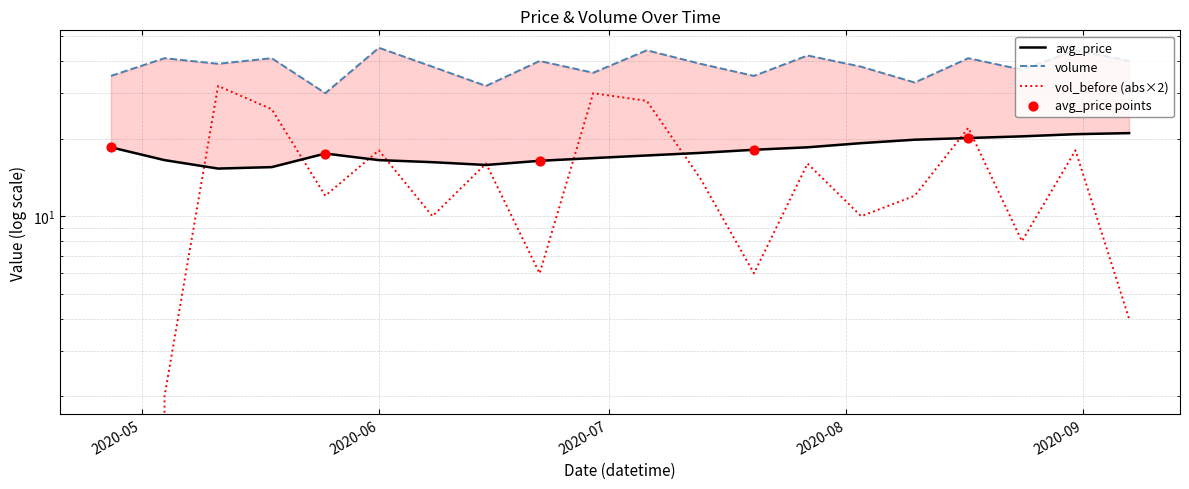

Which series reaches the maximum Y coordinate?

volume